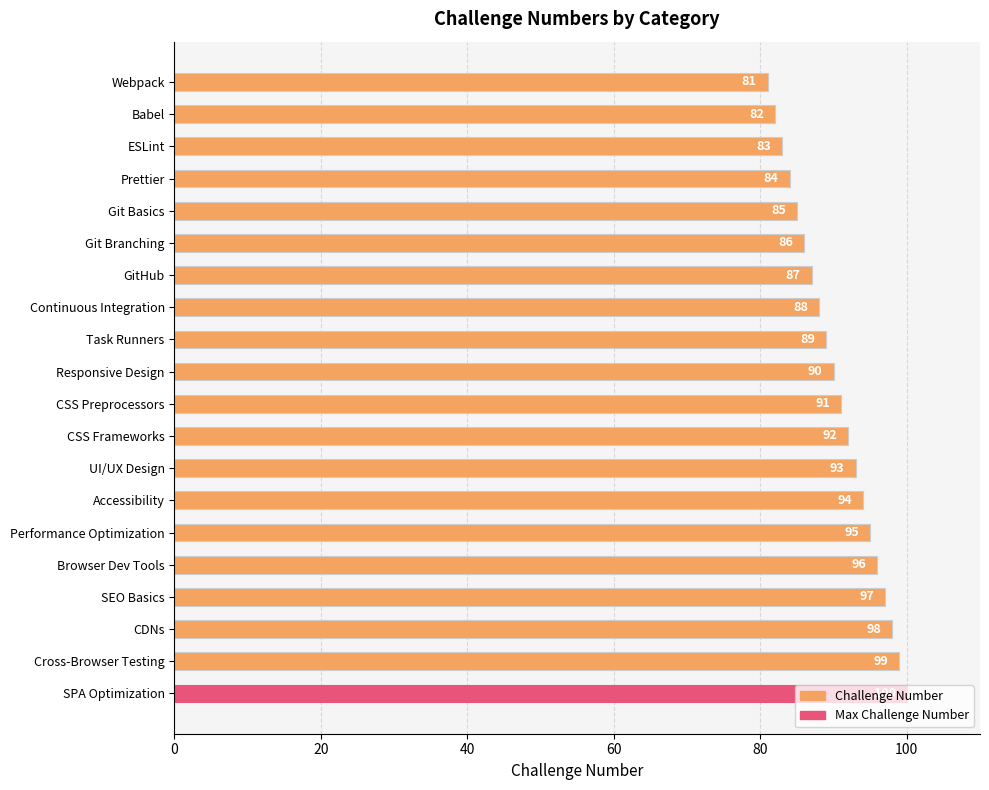

True or false: the data shows 45 at CSS Frameworks.

False